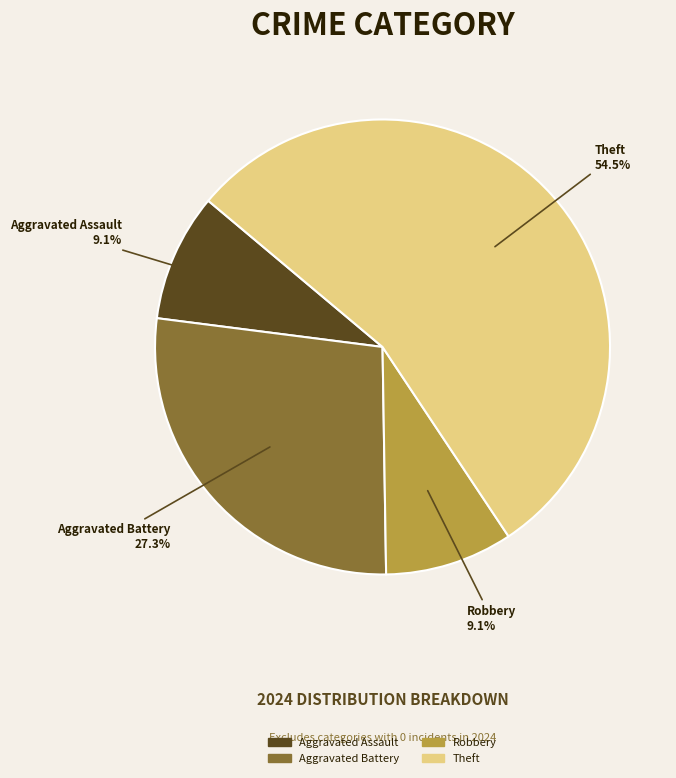

How many slices are in this pie chart?

4